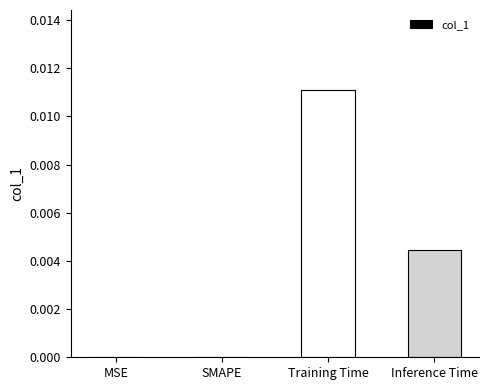

Between MSE and Training Time, which is larger?

Training Time